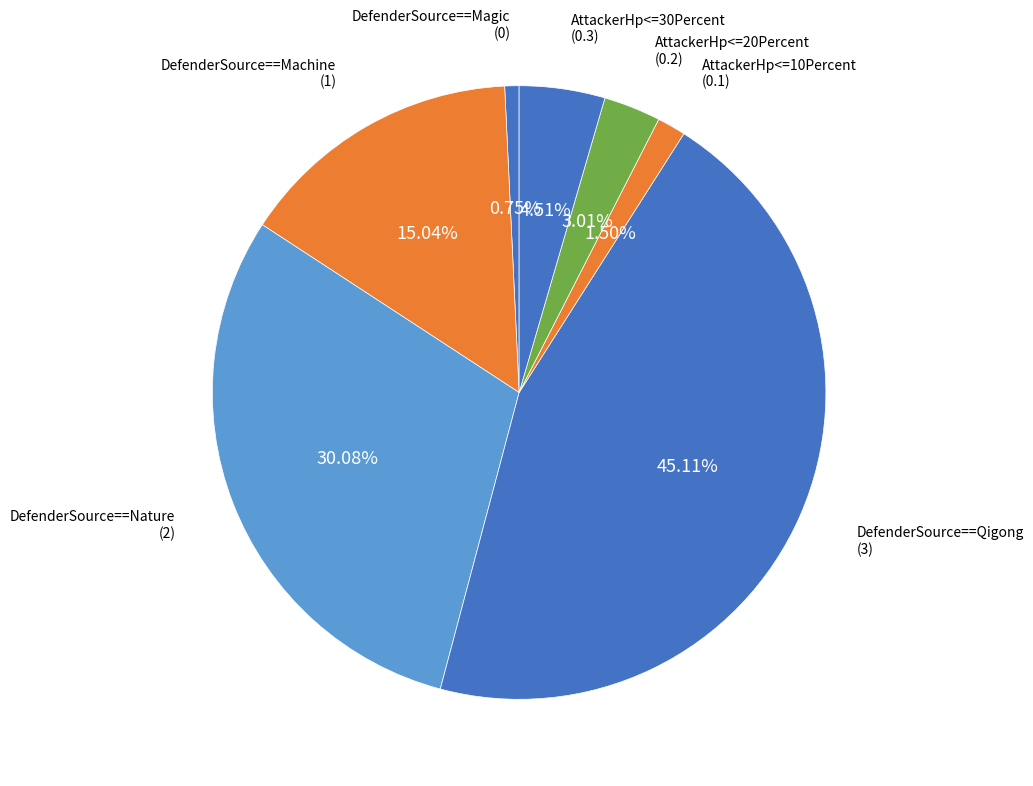

Does any single category account for the majority?

No